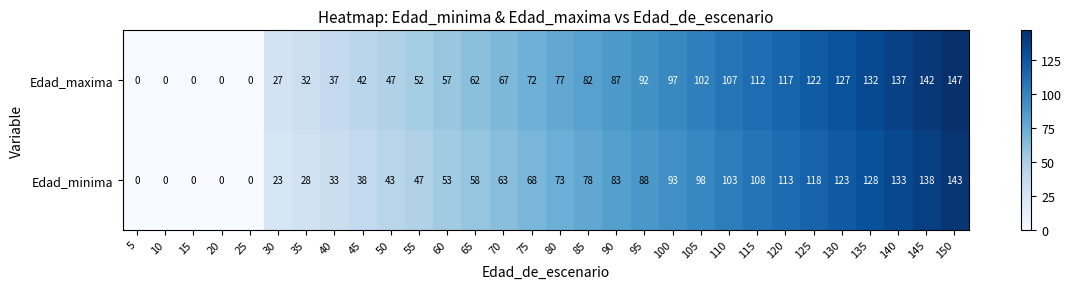

What is the difference between the highest and lowest values at 85?

4